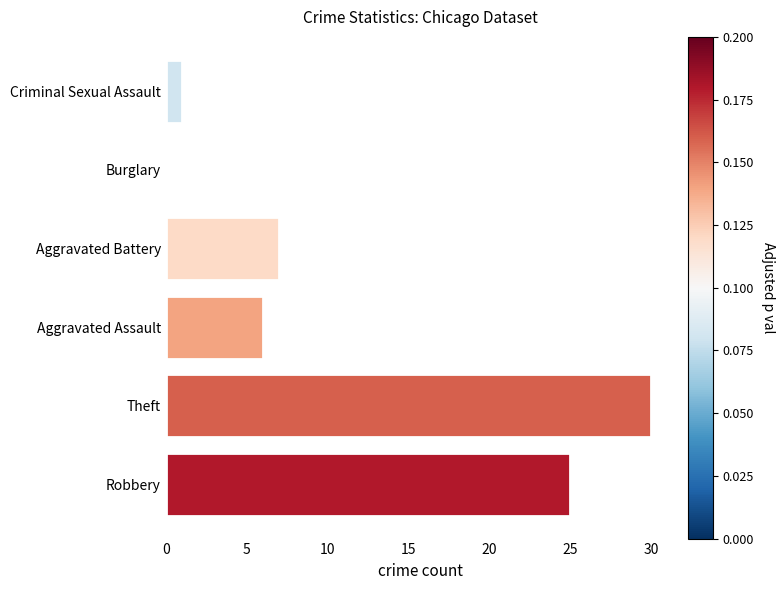

Between Theft and Criminal Sexual Assault, which is larger?

Theft